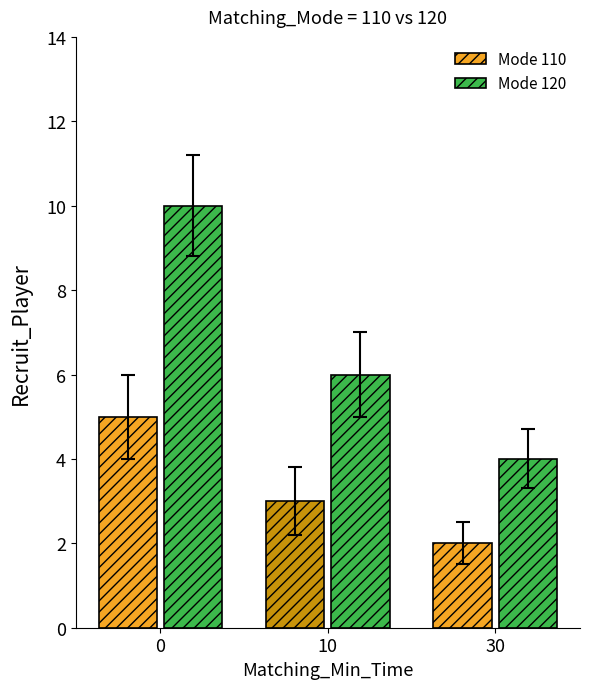

What is the value of the Mode 110 bar at the 3rd from the left?

2